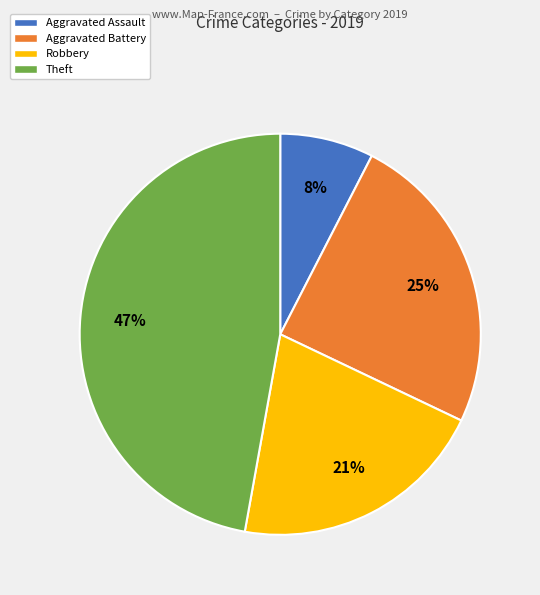

How many slices are in this pie chart?

4